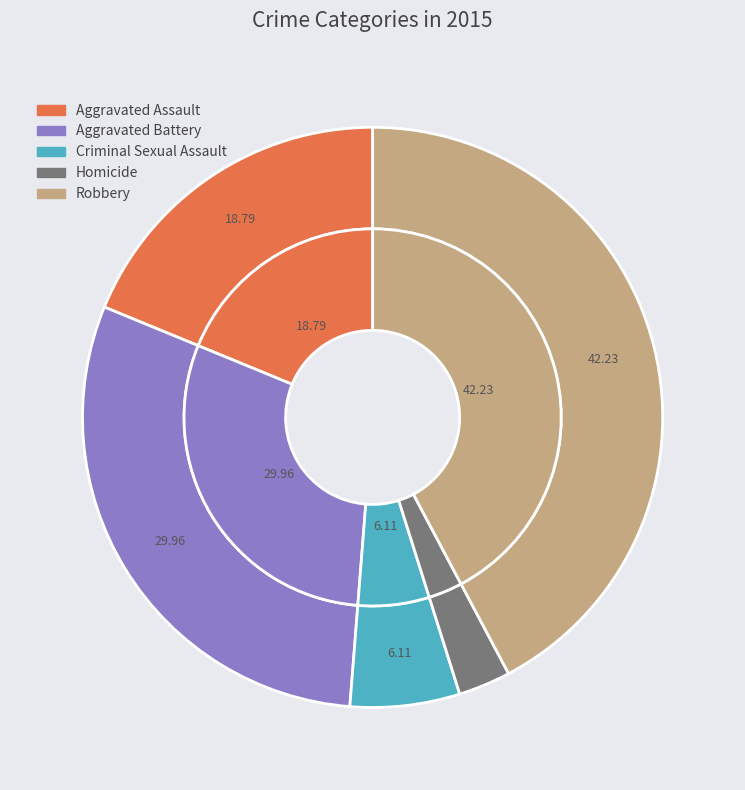

Does Criminal Sexual Assault account for over 50% of the chart?

No